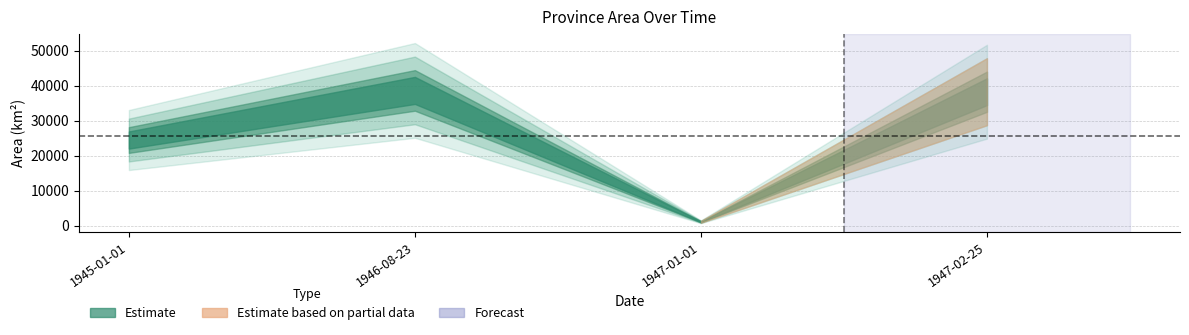

What is the smallest value displayed?

1142